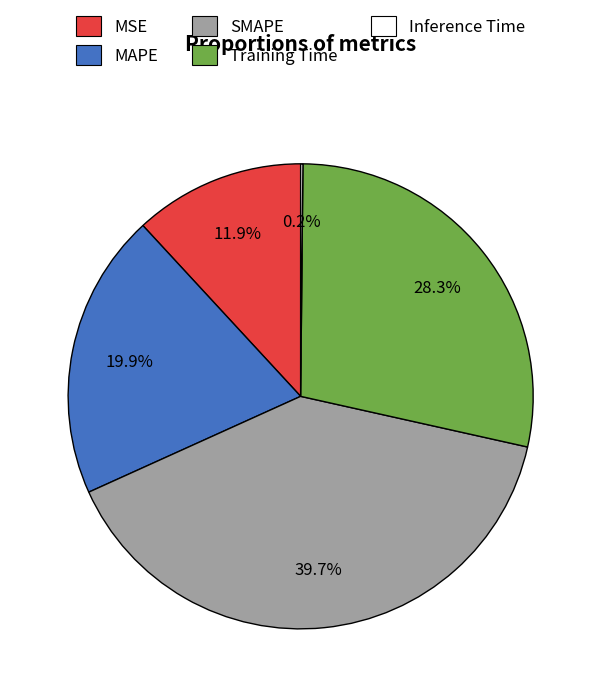

Which has a higher value, Training Time or MAPE?

Training Time